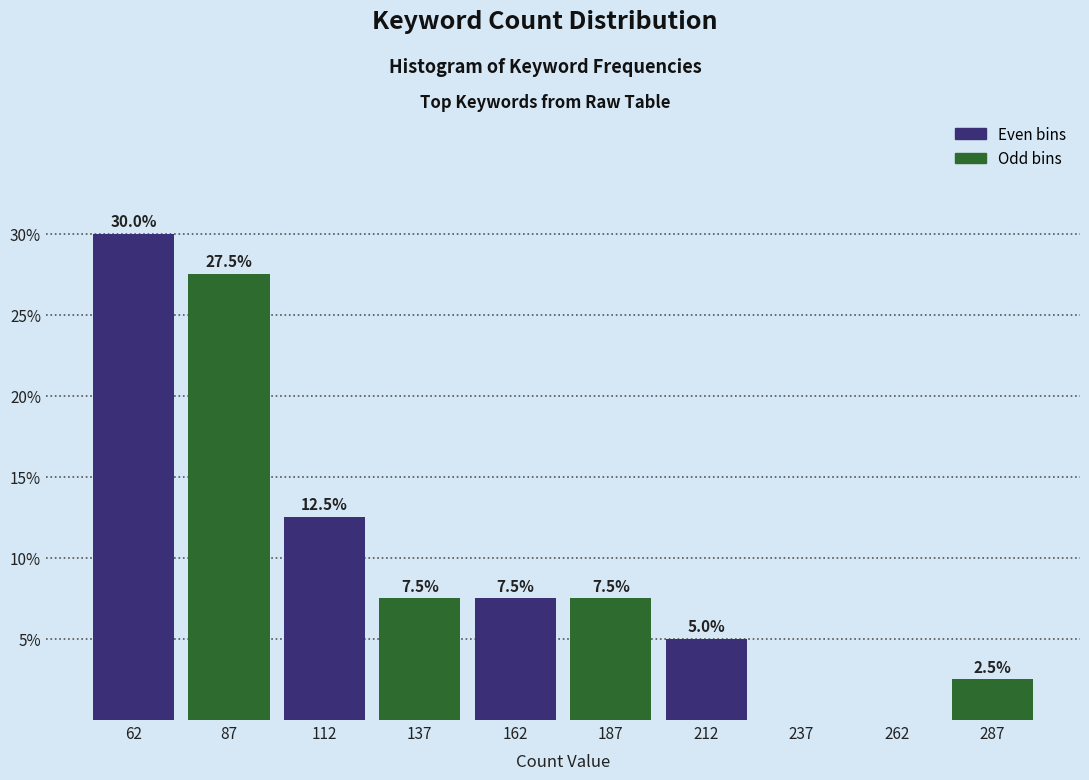

Over which range of the x-axis is the bar tallest?

50 to 75